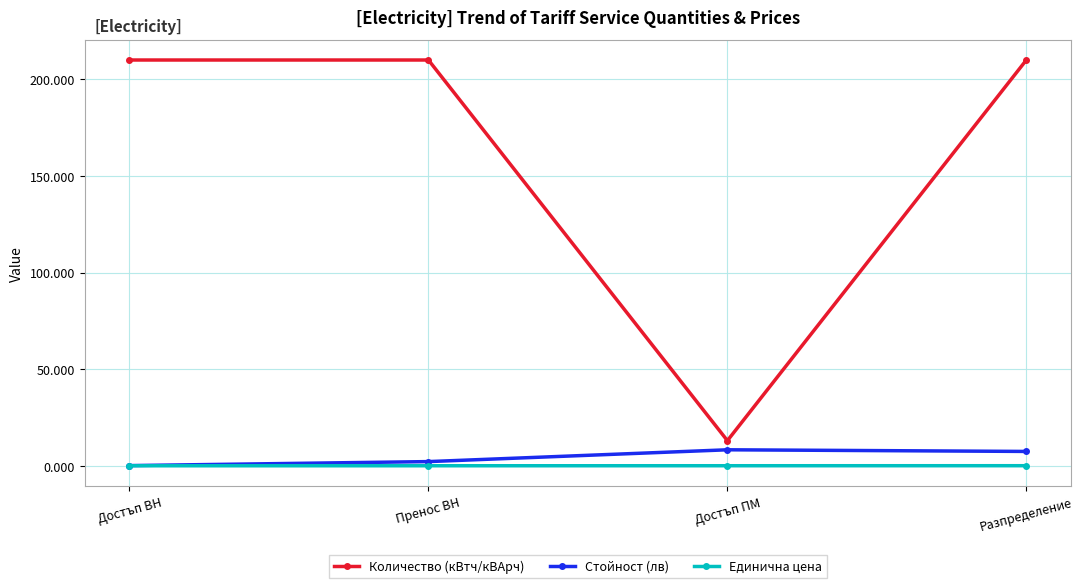

At which label does Стойност (лв) first exceed 7?

Достъп ПМ